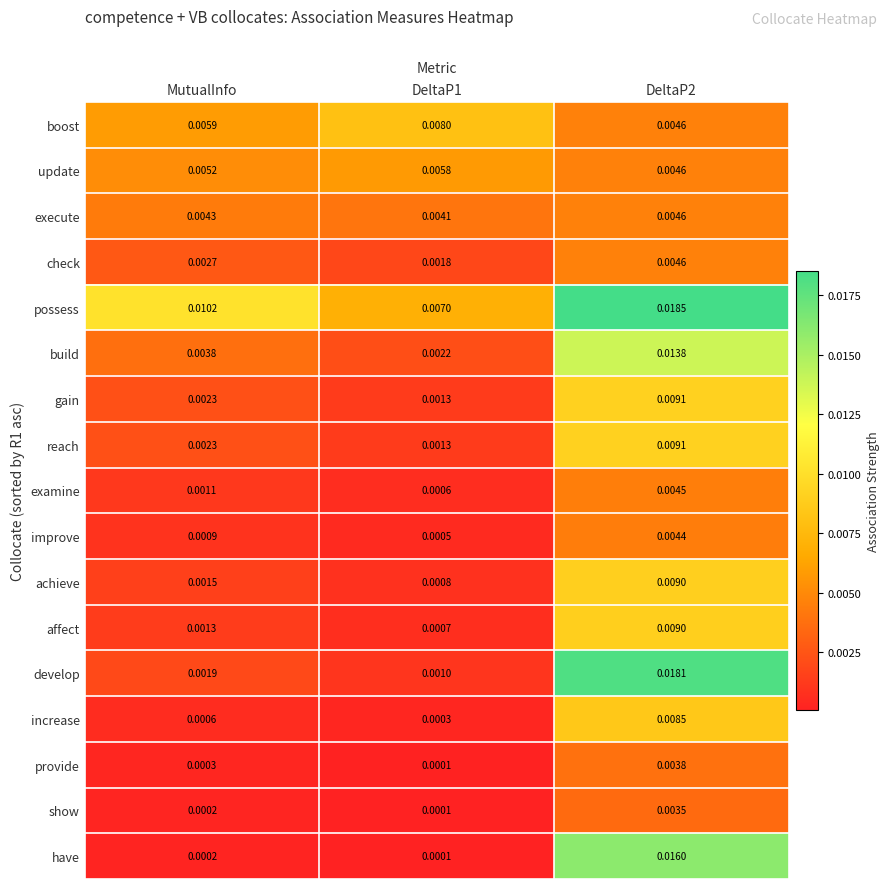

Which series has the largest total across all categories?

possess